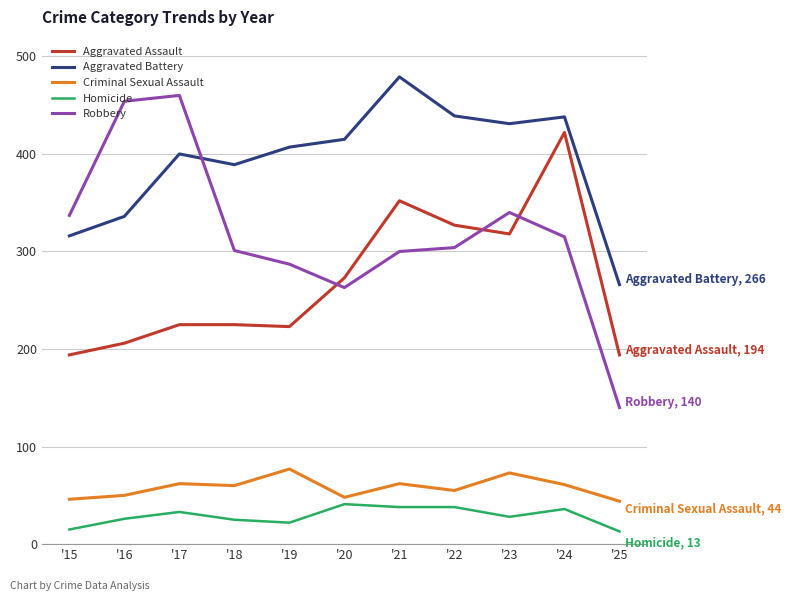

What is the smallest value displayed?

13